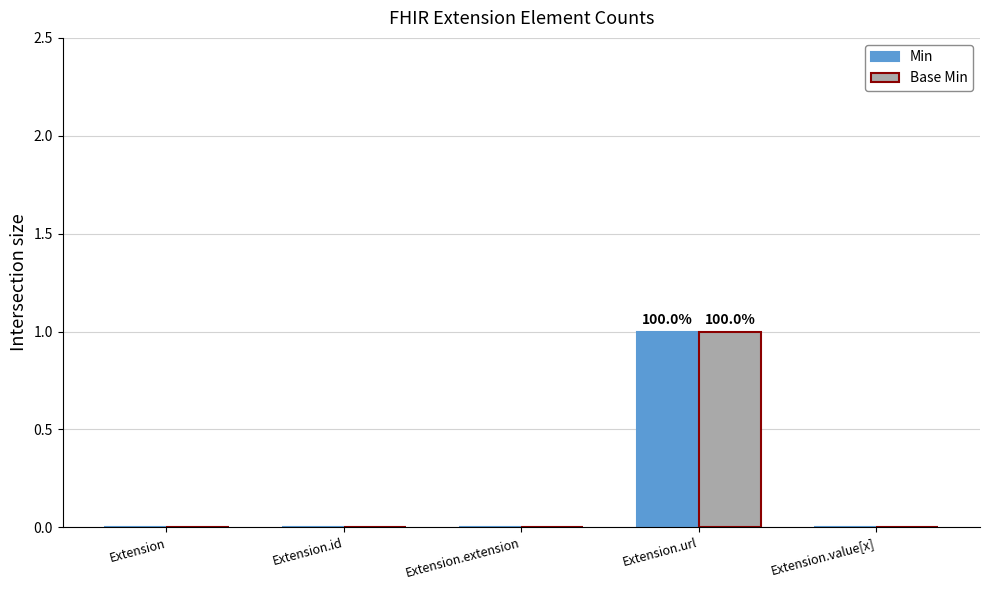

True or false: Min has a value of 0 at Extension.id.

True